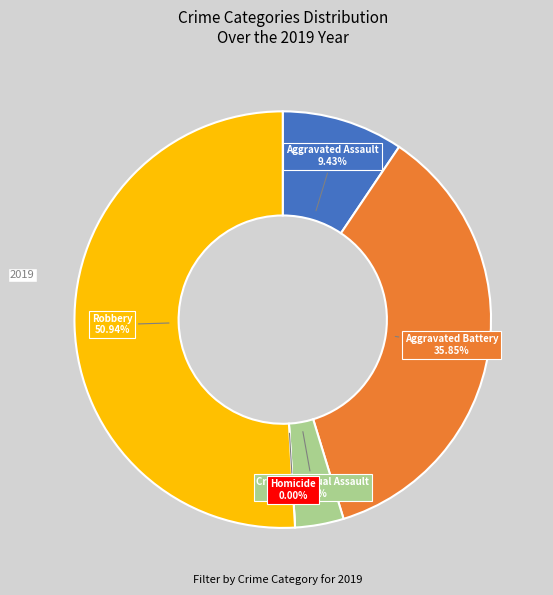

To the nearest percent, what is the combined percentage of Robbery and Aggravated Assault?

60%